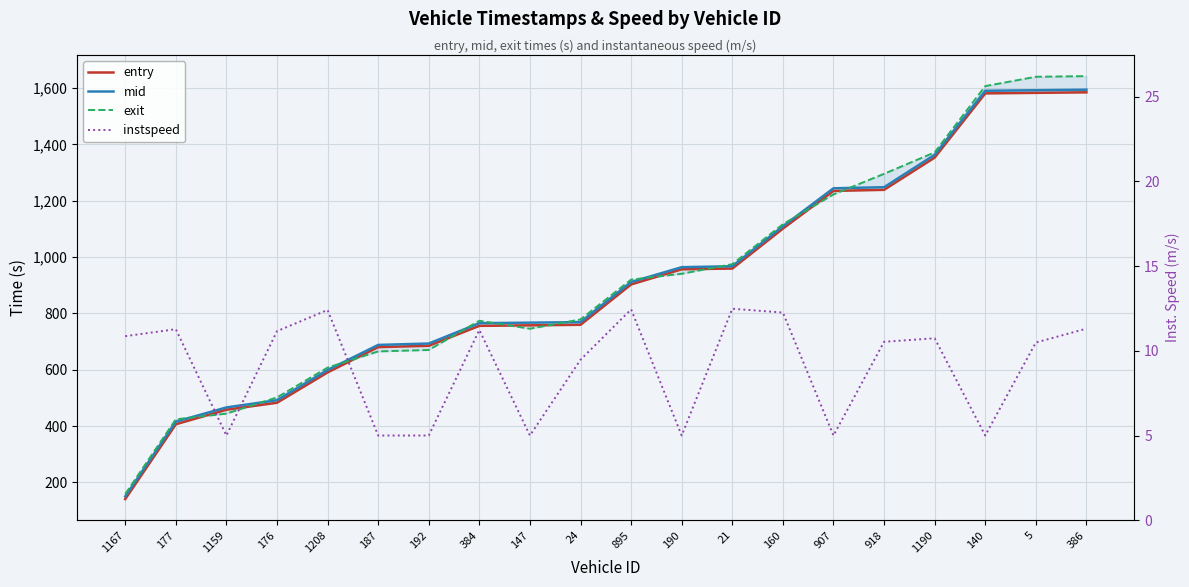

Reading left to right, list all the values displayed in this chart.

entry: 141.0	406.7	458.3	483.1	590.7	680.5	685.3	756.0	757.9	759.8	903.1	956.9	959.4	1101.2	1235.1	1238.8	1353.4	1581.2	1583.1	1585.0
mid: 150.5	416.0	466.3	492.1	599.2	688.3	693.2	765.5	767.3	769.2	911.5	964.3	967.6	1109.4	1244.3	1248.1	1363.2	1590.4	1592.3	1594.3
exit: 158.8	424.2	444.4	502.0	607.7	665.3	670.4	774.1	745.9	778.8	920.1	940.9	974.9	1116.7	1222.6	1295.6	1371.8	1607.0	1640.2	1642.4
instspeed: 10.9	11.3	5.0	11.2	12.4	5.0	5.0	11.2	5.0	9.5	12.4	5.0	12.5	12.3	5.0	10.5	10.7	5.0	10.5	11.3